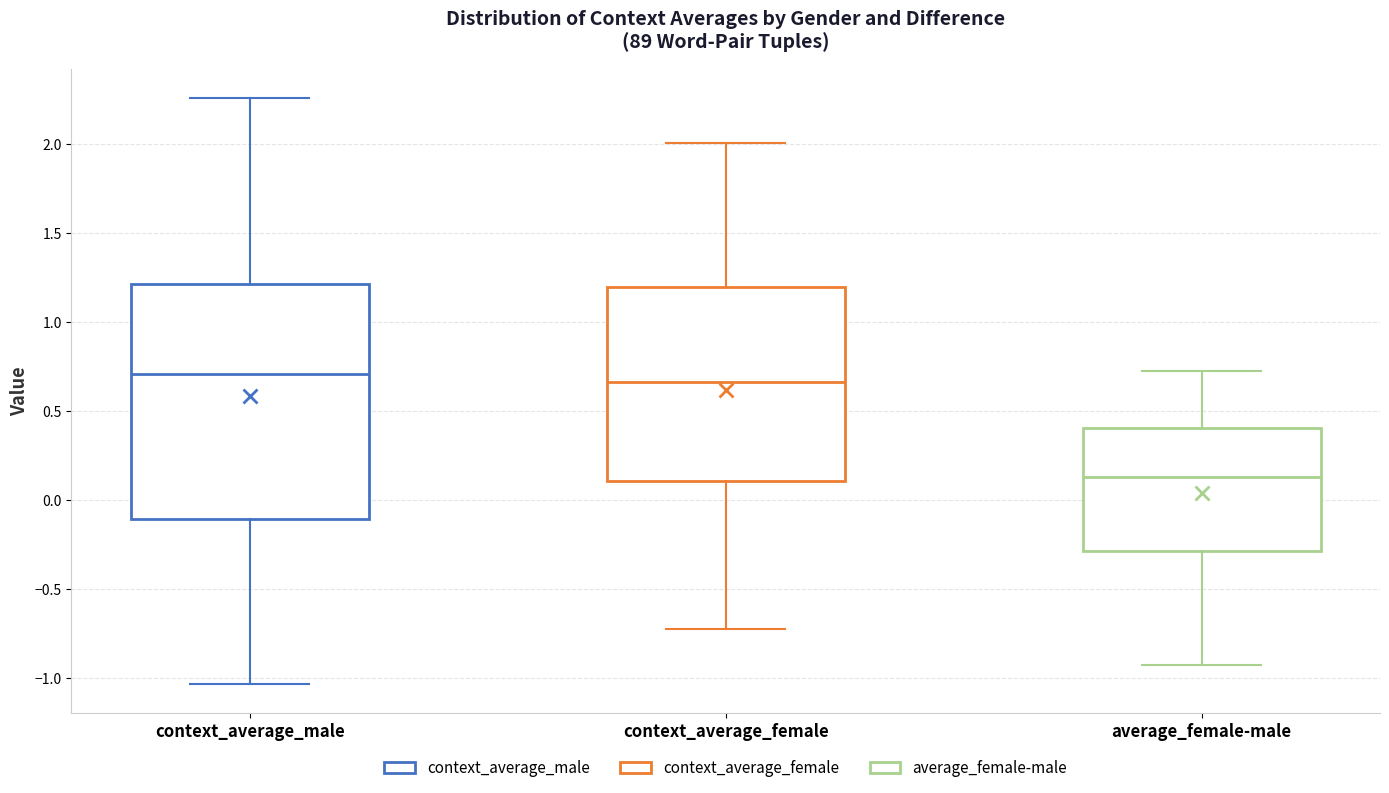

Which box's median line is the lowest?

average_female-male